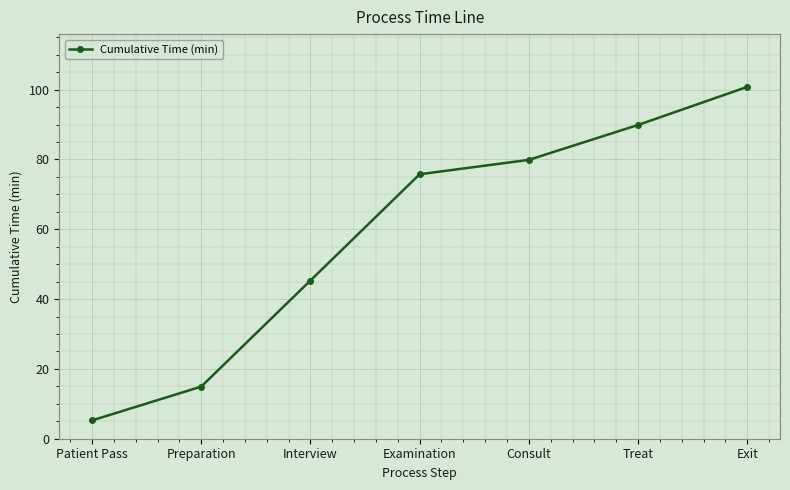

What is the approximate value at Treat?

89.9